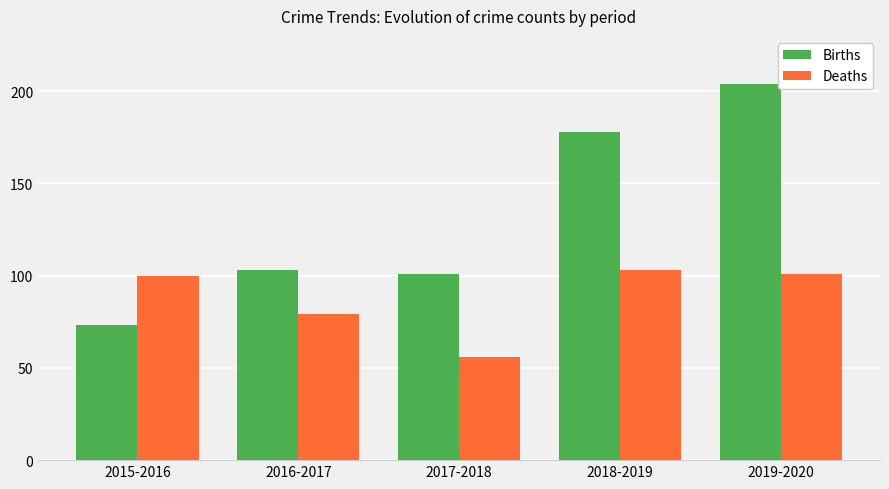

How many values in the Deaths series are below 100?

2